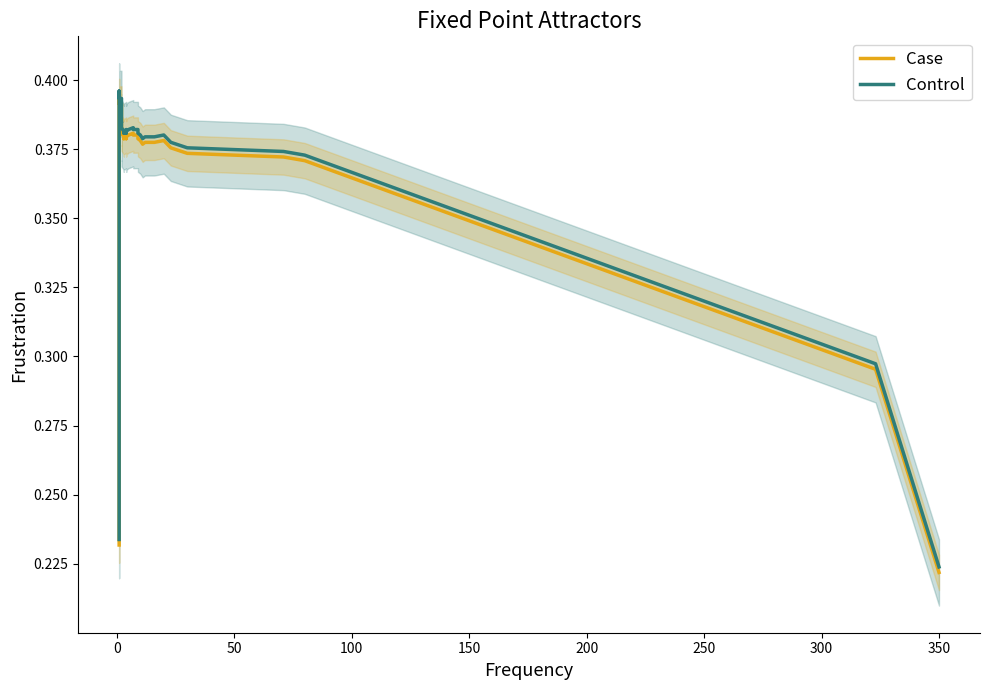

What are all the series names shown in the legend?

Case, Control